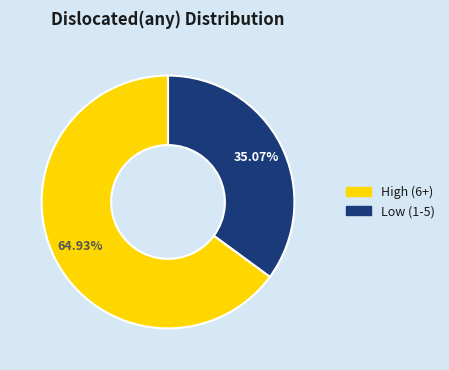

Does any single category account for the majority?

Yes